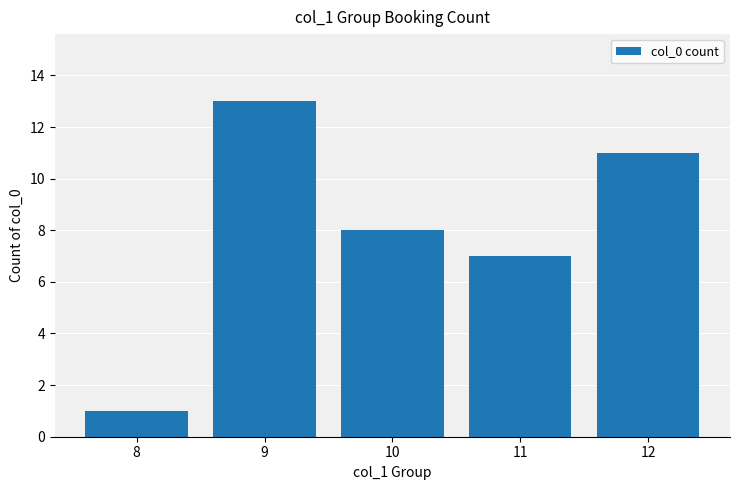

Reading right to left, what are all the values shown in this chart?

11	7	8	13	1